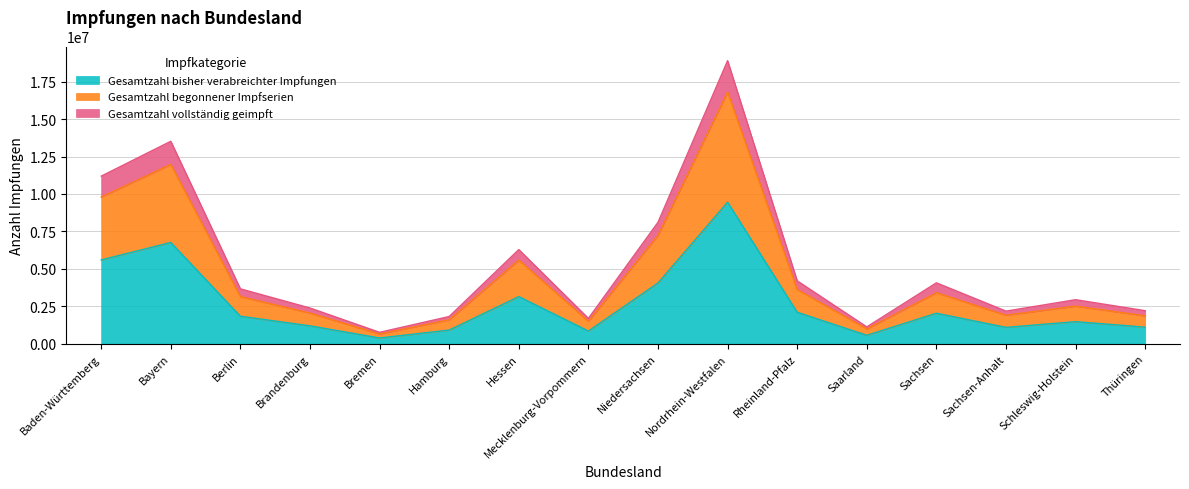

What is the highest value of the Gesamtzahl begonnener Impfserien series?

16813440